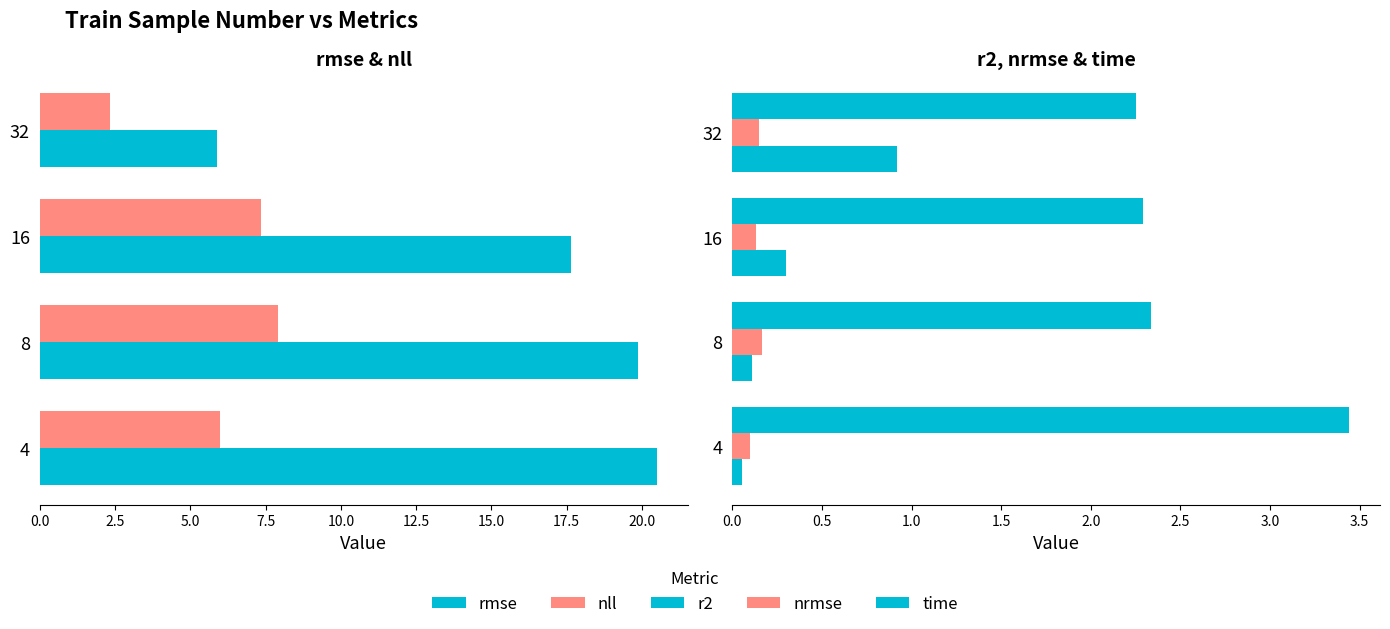

Count the nrmse values in the range 0 to 1.

4